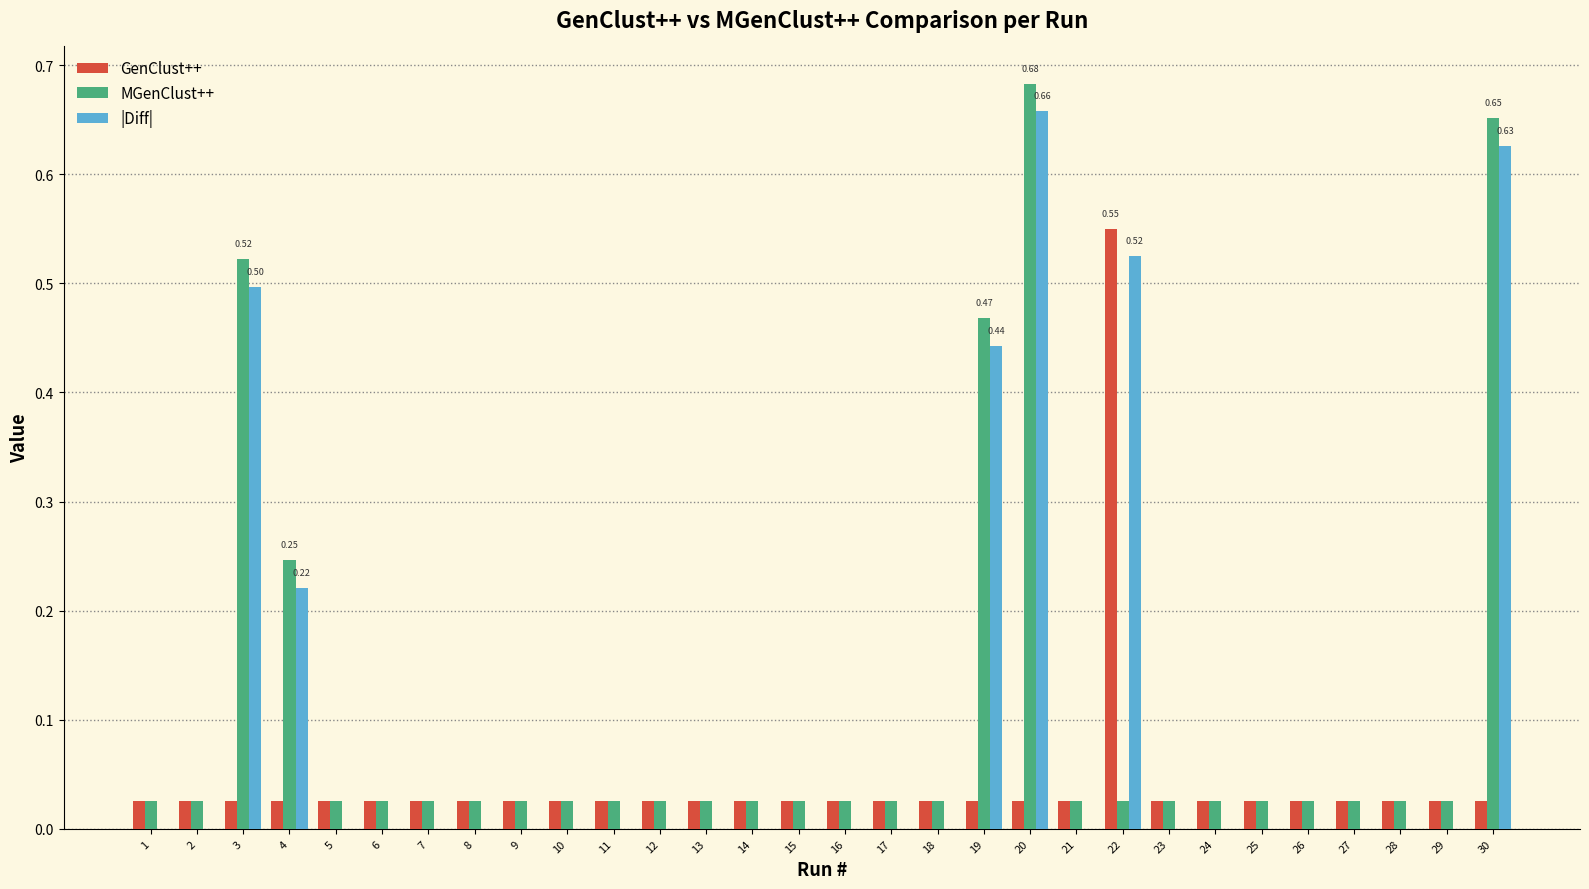

Is it true that GenClust++ equals 0.0 at 10?

True